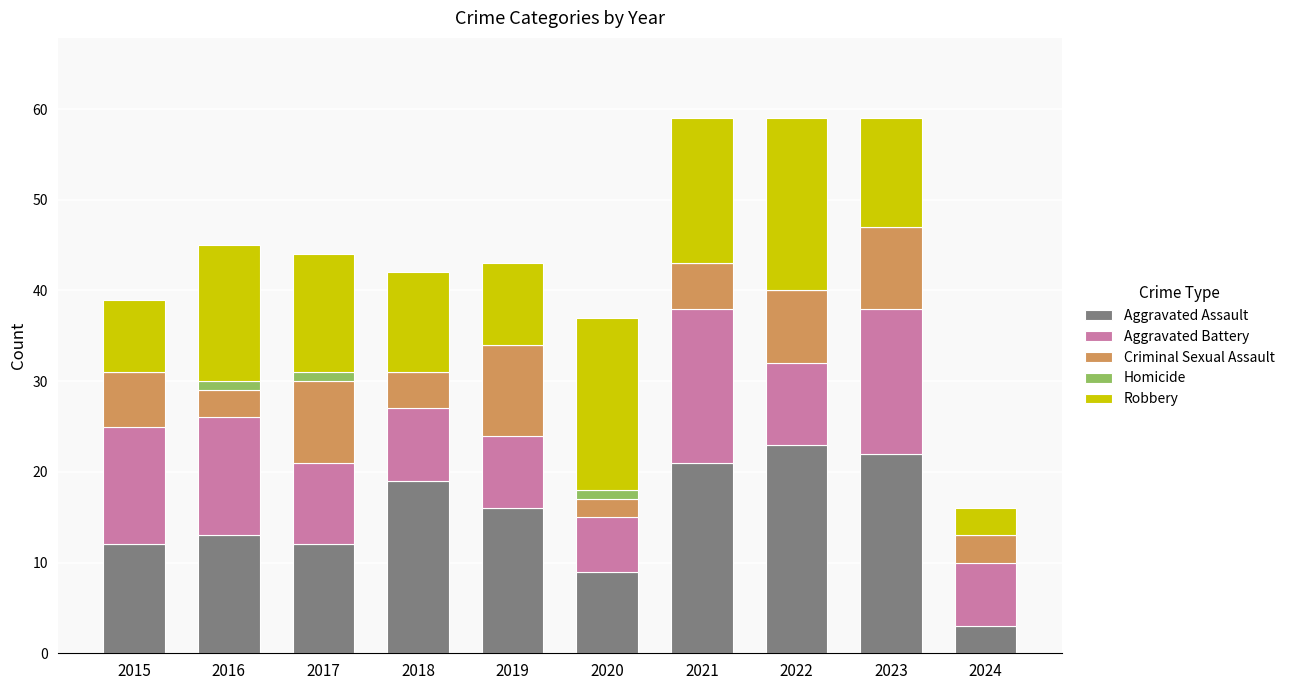

The Aggravated Assault series shows 31 at 2022. True or false?

False